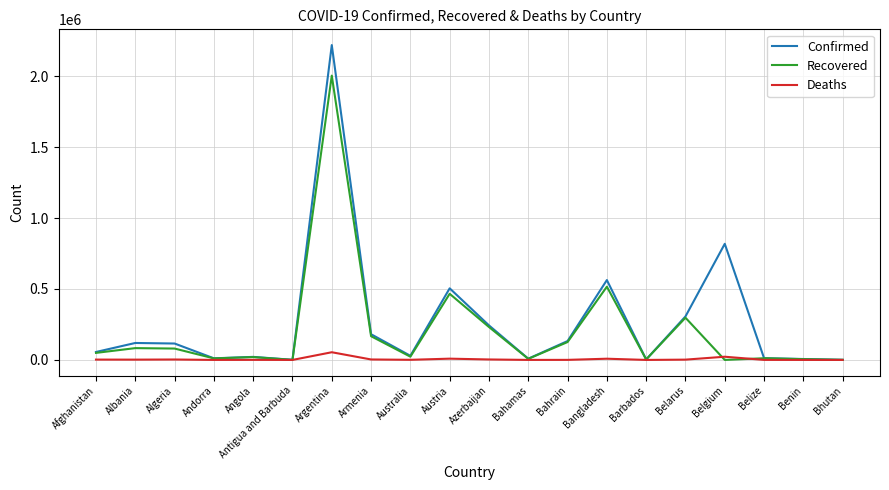

At which label is Confirmed closest to 1109646?

Belgium